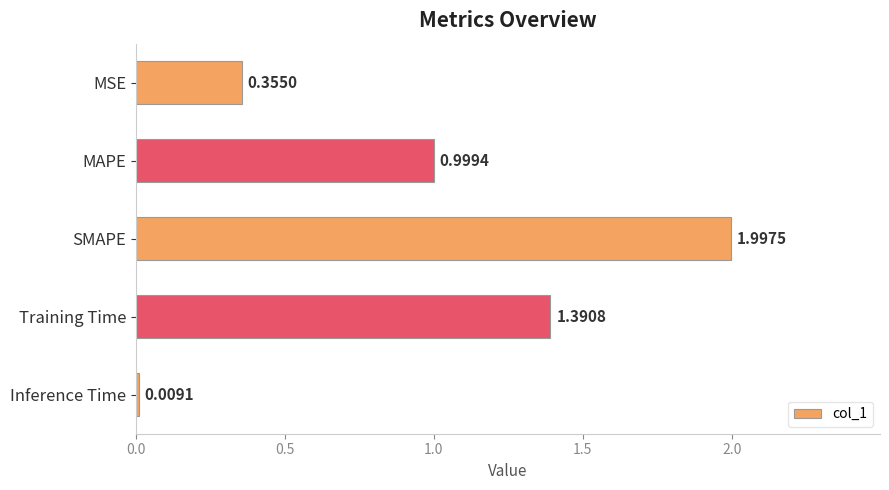

At which label is the value closest to 1?

MAPE